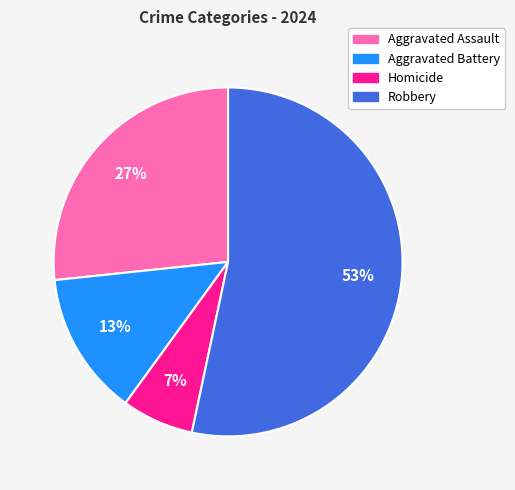

Which has a higher value, Robbery or Aggravated Assault?

Robbery